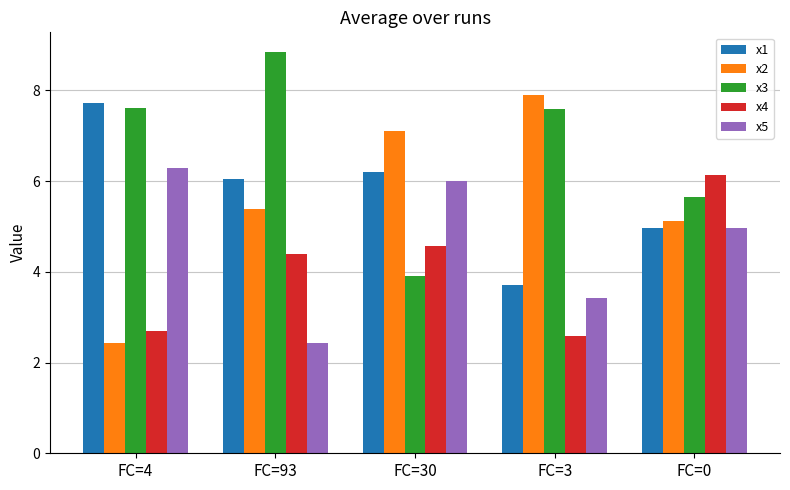

Is it true that x2 equals 7.1 at FC=30?

True